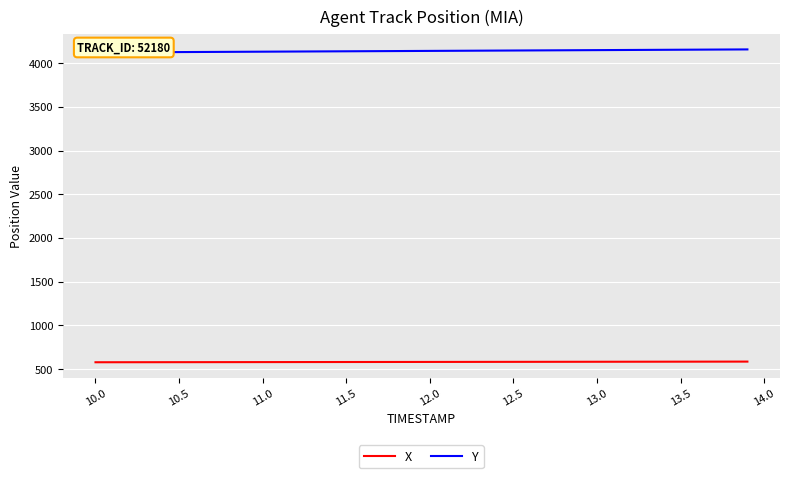

Rank the series by their maximum value, from highest to lowest.

Y, X